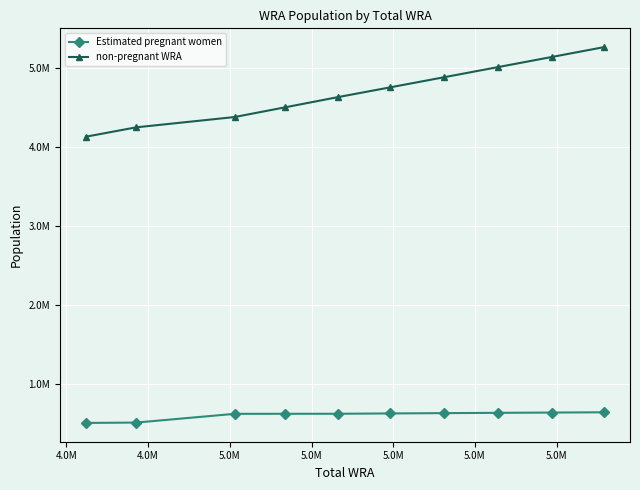

List the series in order of their peak value, lowest first.

Estimated pregnant women, non-pregnant WRA